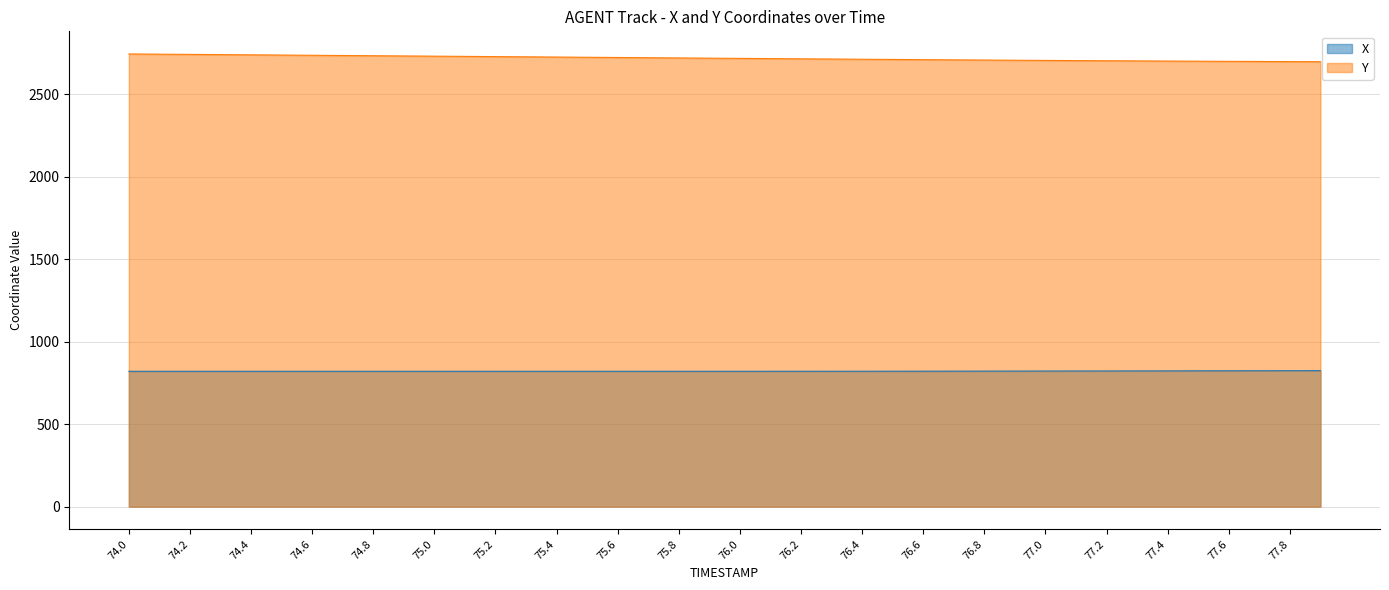

The Y series shows 2716.6 at 76.0. True or false?

True